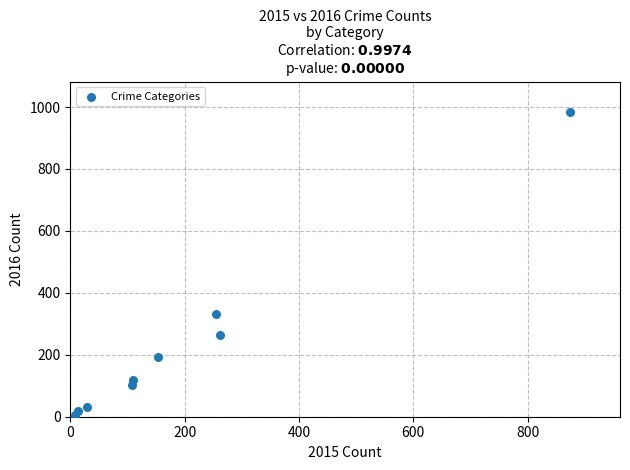

What Y value in the scatter plot is closest to 495?

333